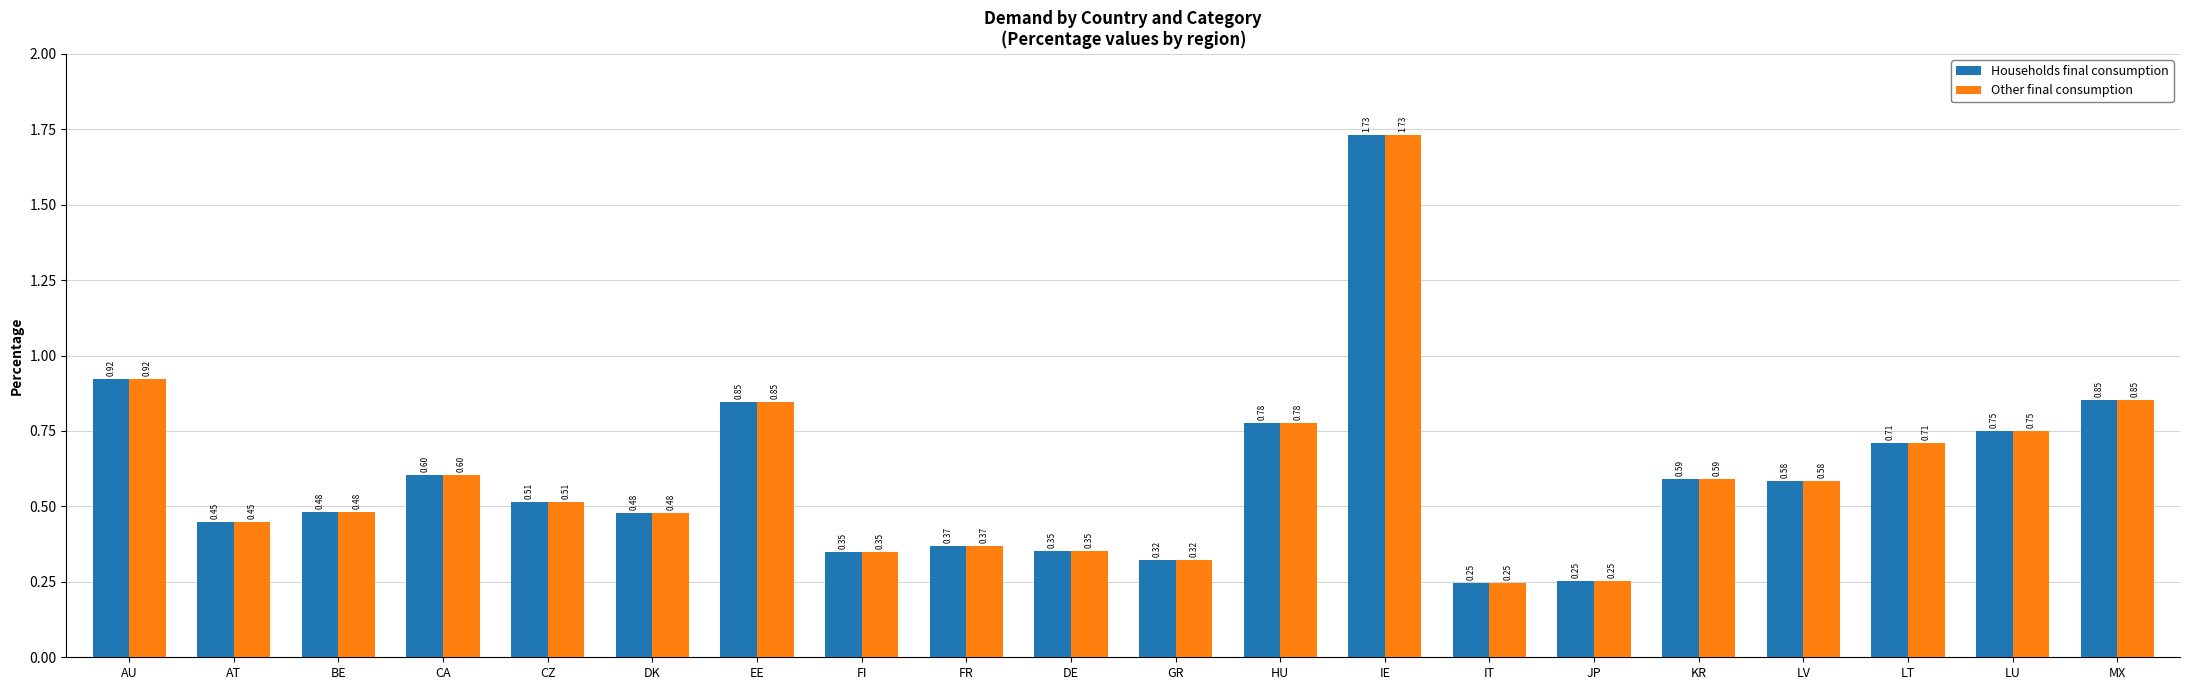

What position from the right is KR?

5